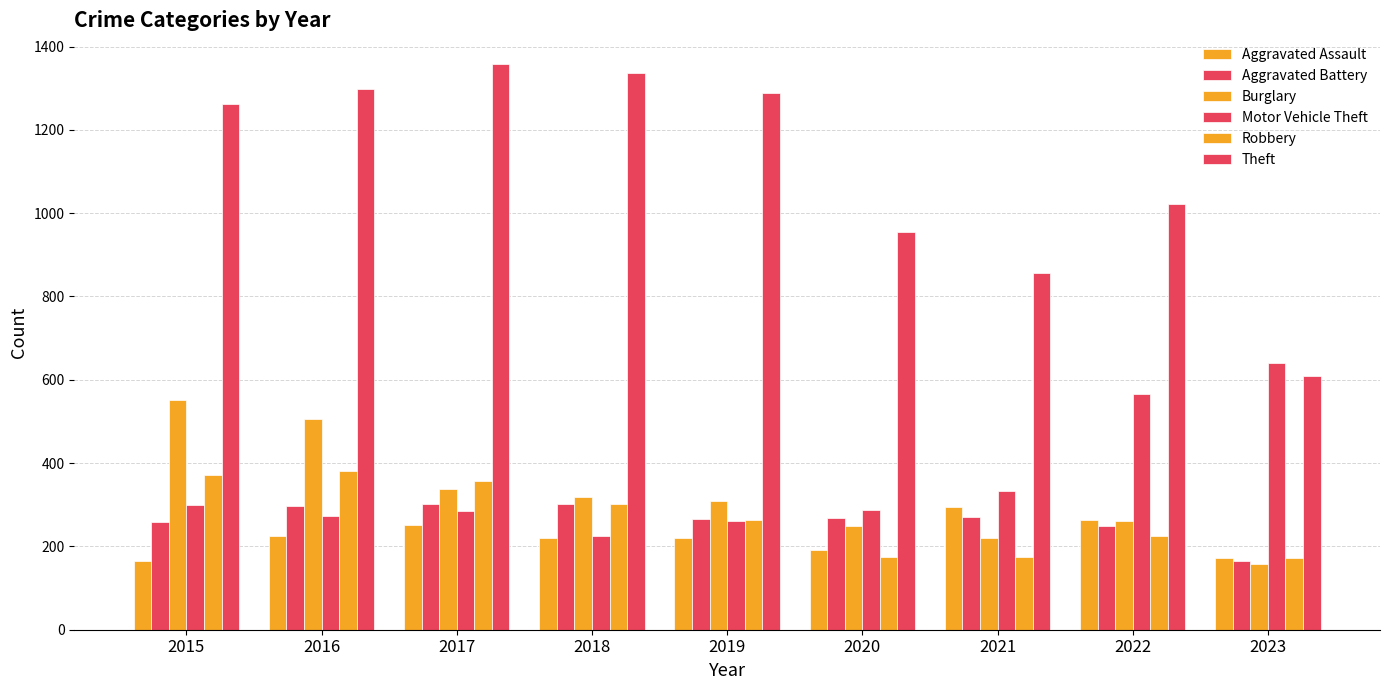

Reading right to left, extract all data points from this chart.

Aggravated Assault: 2023=171	2022=264	2021=295	2020=192	2019=220	2018=220	2017=251	2016=225	2015=164
Aggravated Battery: 2023=164	2022=248	2021=270	2020=269	2019=267	2018=302	2017=303	2016=298	2015=259
Burglary: 2023=157	2022=261	2021=220	2020=250	2019=308	2018=319	2017=339	2016=505	2015=552
Motor Vehicle Theft: 2023=641	2022=567	2021=332	2020=287	2019=262	2018=225	2017=285	2016=272	2015=299
Robbery: 2023=172	2022=226	2021=175	2020=174	2019=263	2018=302	2017=356	2016=381	2015=372
Theft: 2023=609	2022=1023	2021=856	2020=954	2019=1288	2018=1337	2017=1359	2016=1297	2015=1263